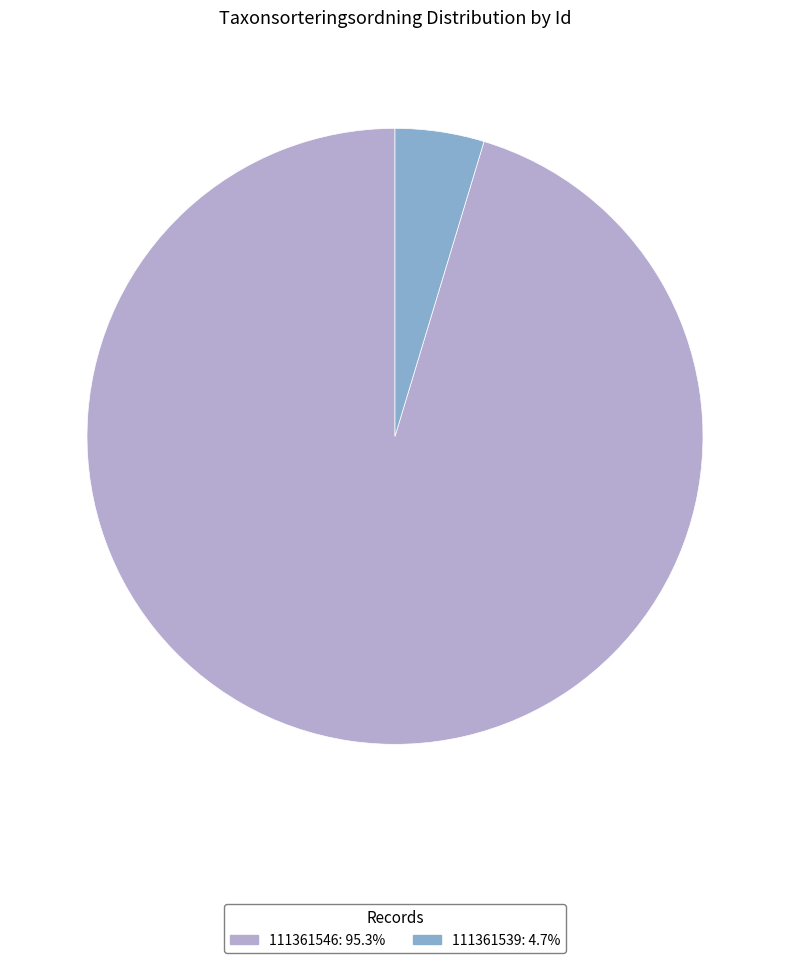

Do 111361539: 4.7% and 111361546: 95.3% together represent more than half of the pie?

Yes